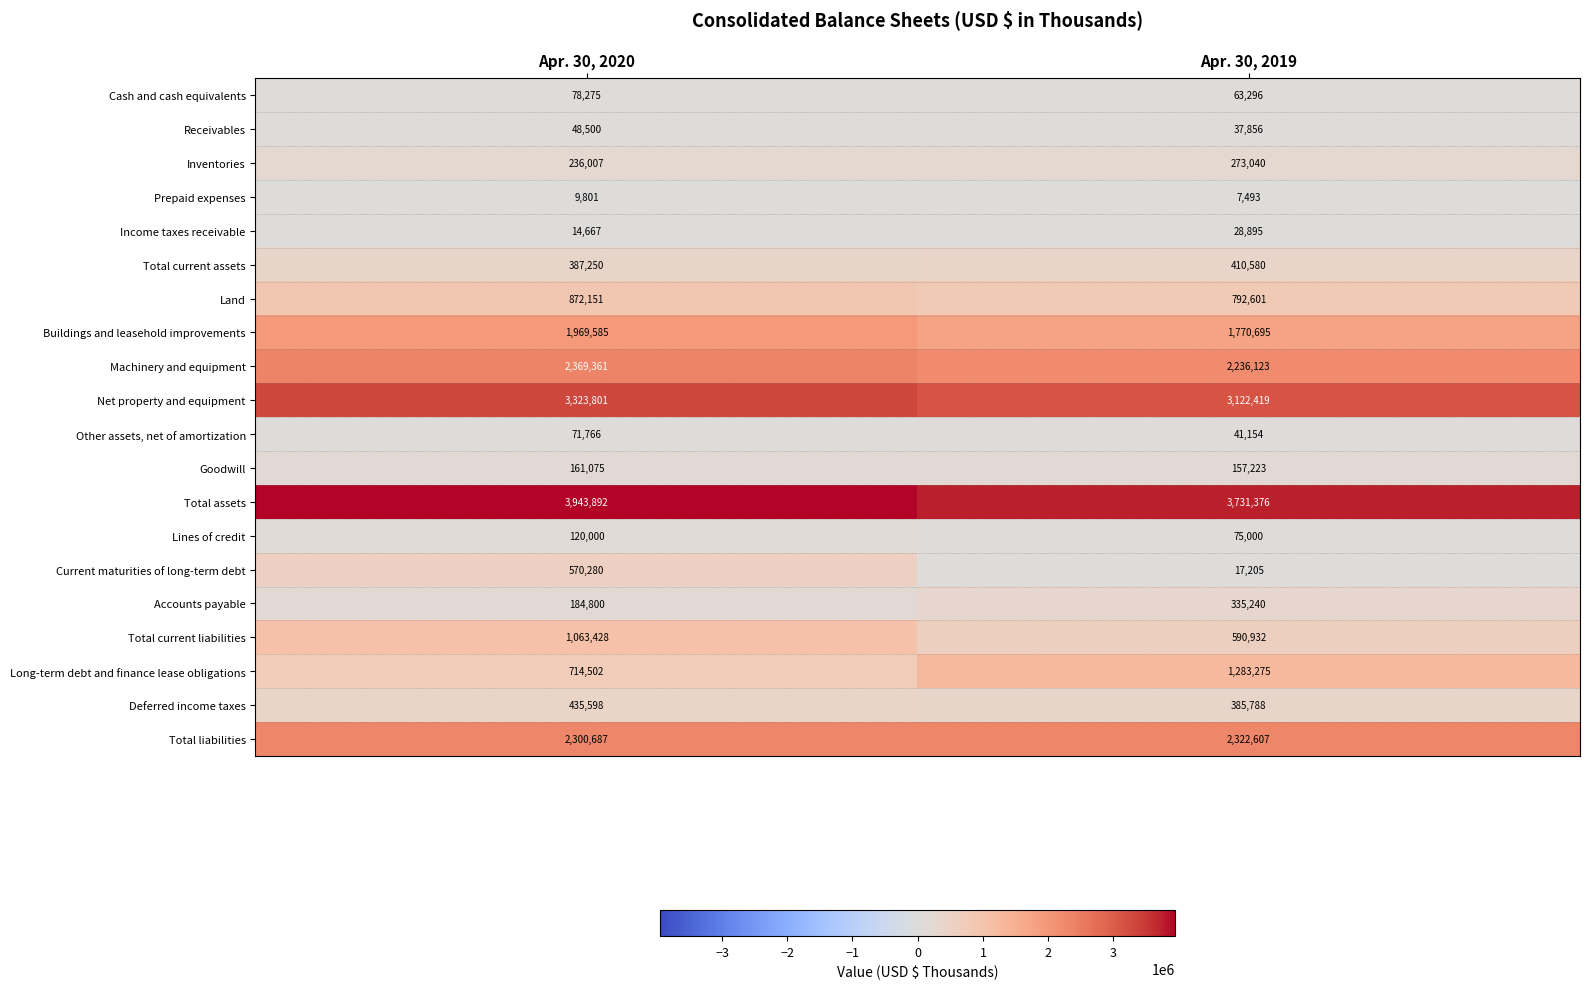

At Apr. 30, 2019, list the series in order from largest to smallest.

Total assets, Net property and equipment, Total liabilities, Machinery and equipment, Buildings and leasehold improvements, Long-term debt and finance lease obligations, Land, Total current liabilities, Total current assets, Deferred income taxes, Accounts payable, Inventories, Goodwill, Lines of credit, Cash and cash equivalents, Other assets, net of amortization, Receivables, Income taxes receivable, Current maturities of long-term debt, Prepaid expenses